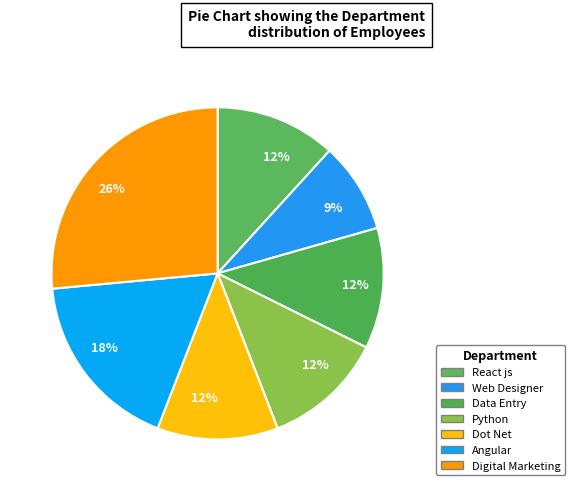

Is there a majority slice in this chart?

No